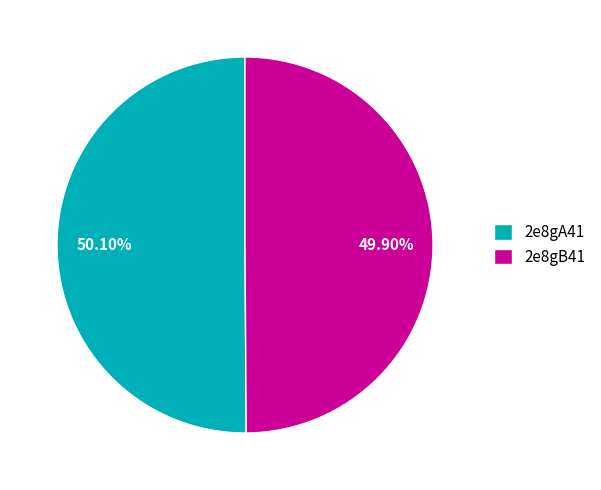

Does any single category account for the majority?

Yes